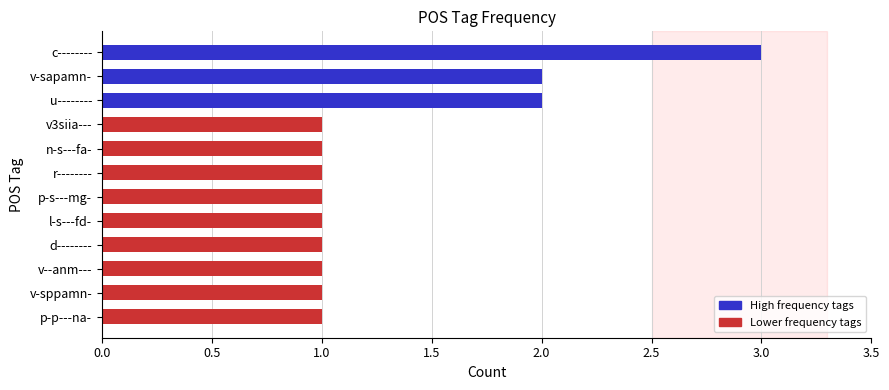

Is it true that the value at d-------- is 1?

True